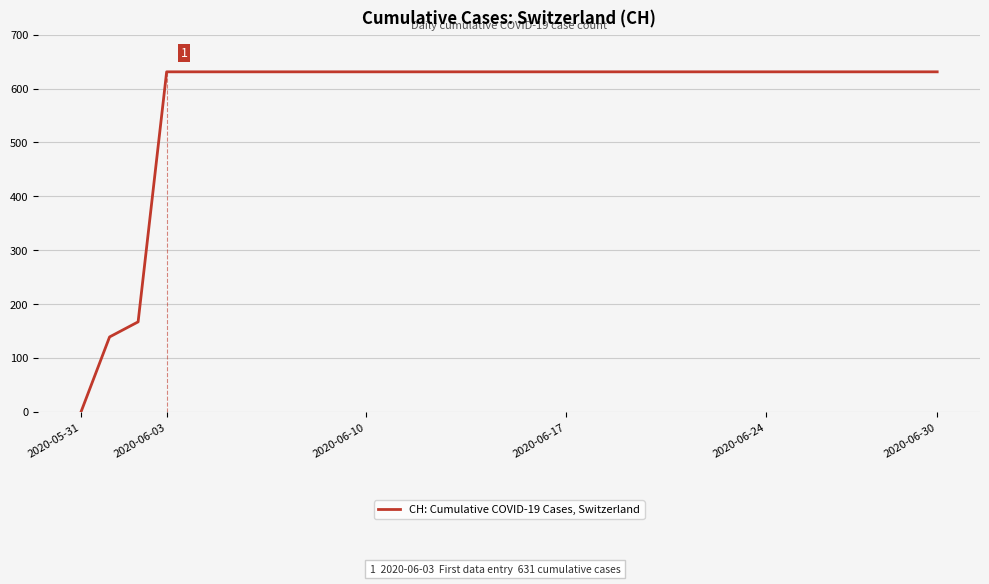

What is the difference between the maximum and minimum values?

631